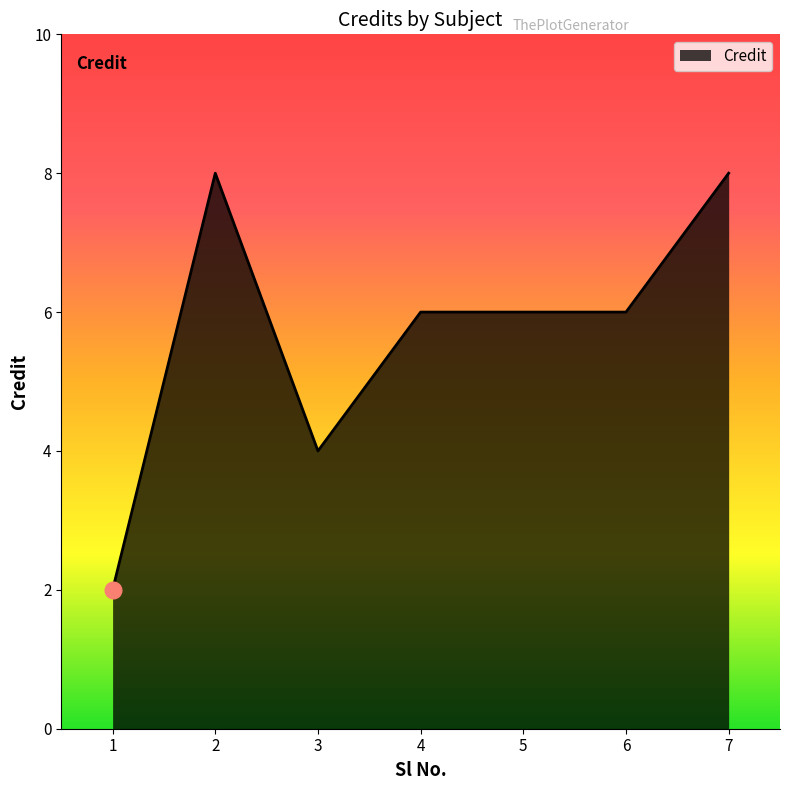

At which category does the data reach its first local peak?

2